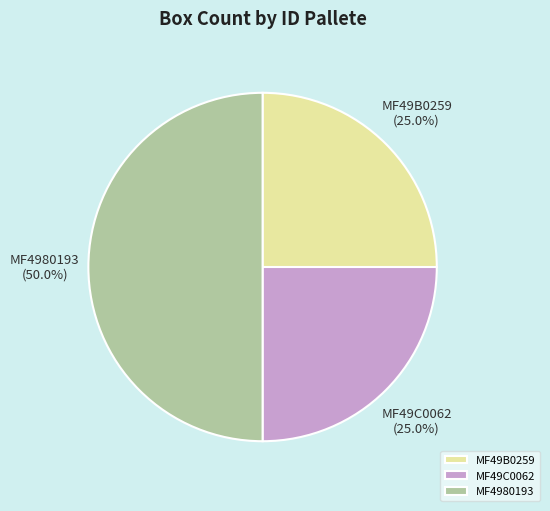

To the nearest percent, what portion does MF4980193 represent?

50%